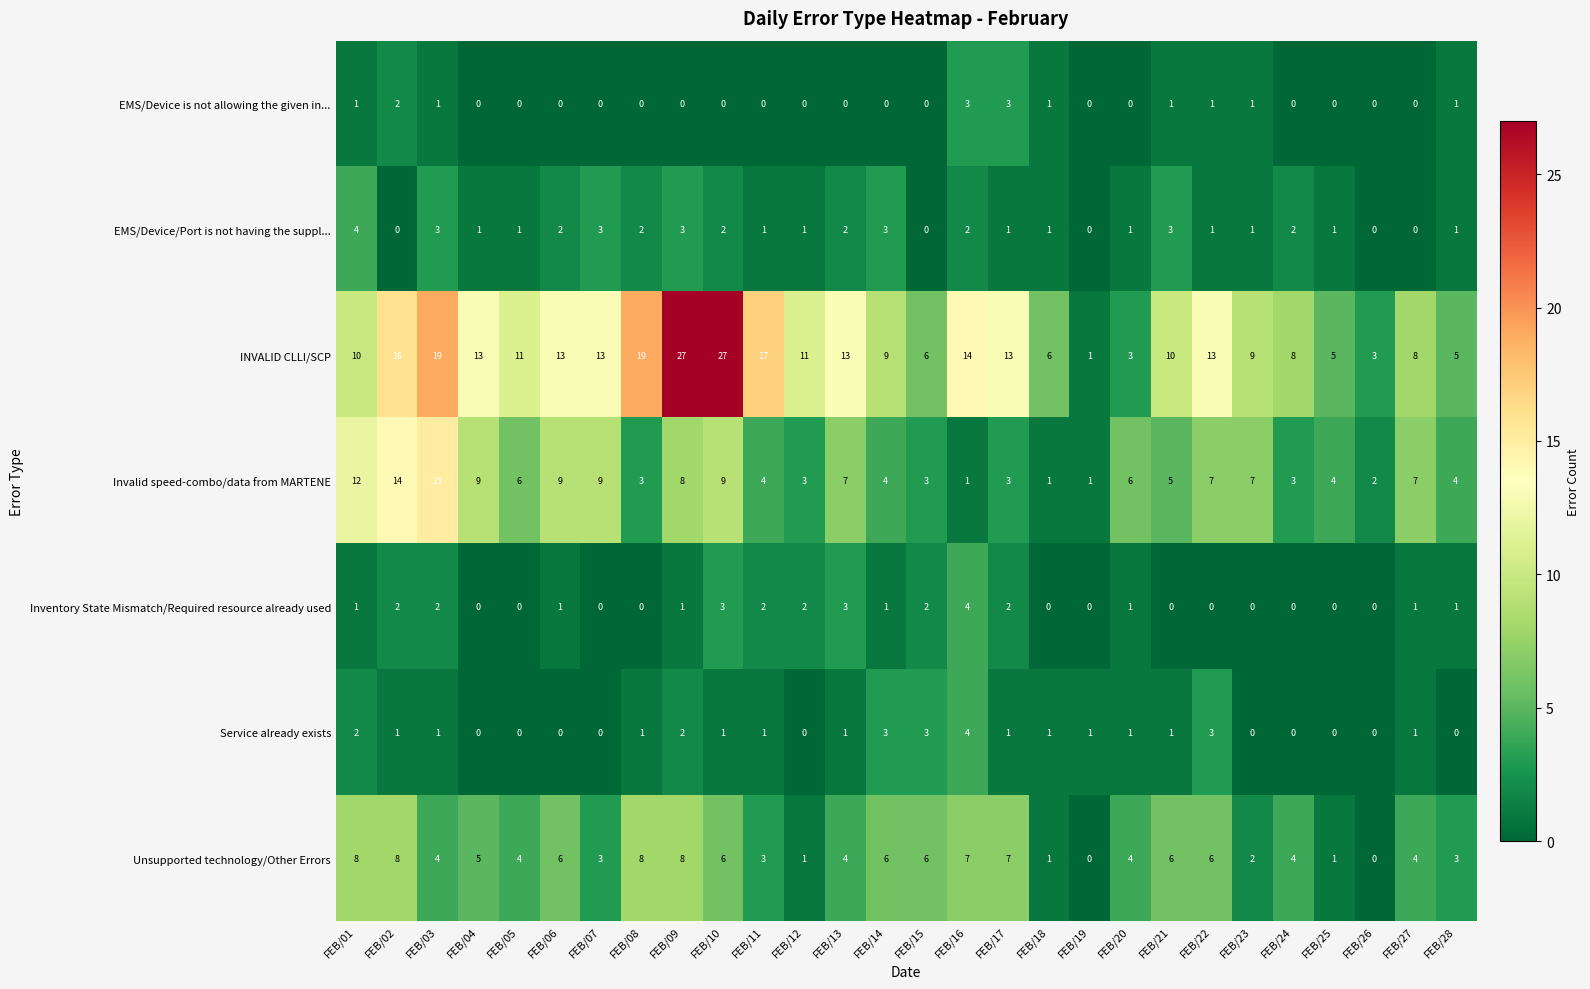

True or false: EMS/Device is not allowing the given in... has a value of 1 at FEB/23.

True